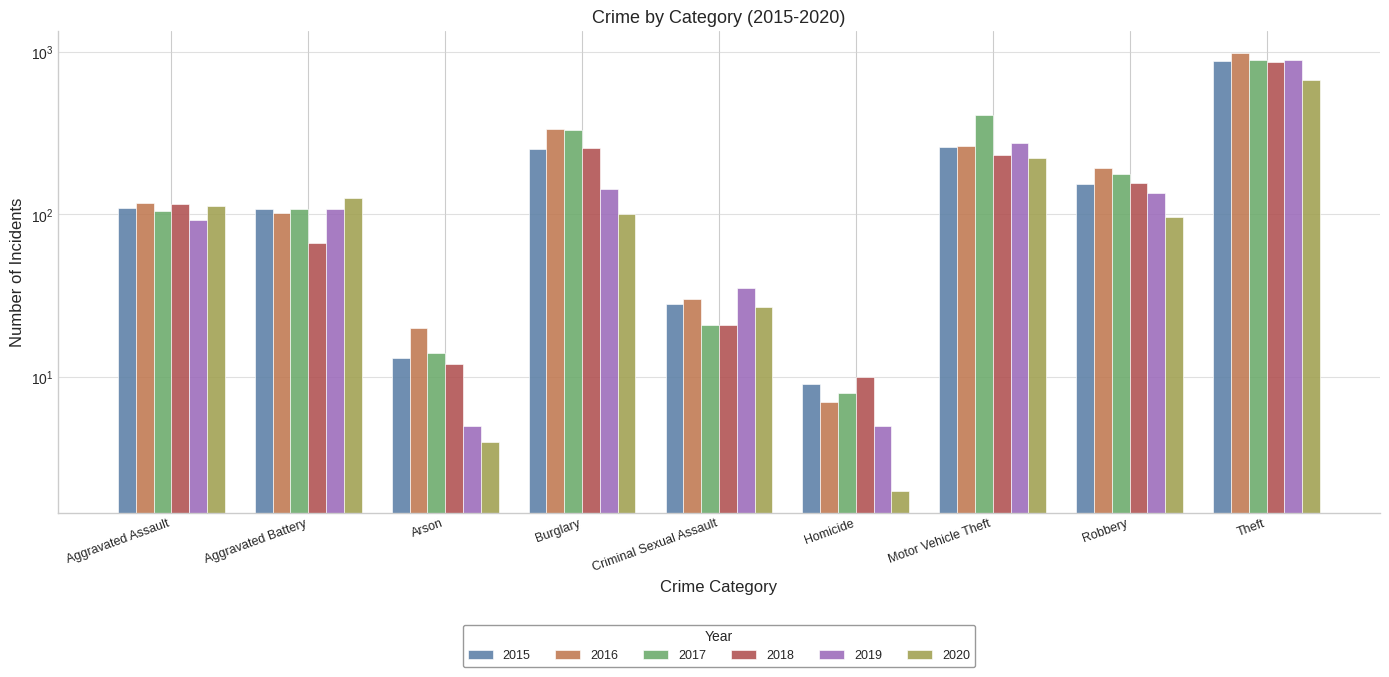

Reading left to right, what are all the values shown in this chart?

2015: Aggravated Assault=110	Aggravated Battery=108	Arson=13	Burglary=254	Criminal Sexual Assault=28	Homicide=9	Motor Vehicle Theft=261	Robbery=154	Theft=874
2016: Aggravated Assault=118	Aggravated Battery=102	Arson=20	Burglary=333	Criminal Sexual Assault=30	Homicide=7	Motor Vehicle Theft=265	Robbery=194	Theft=984
2017: Aggravated Assault=105	Aggravated Battery=108	Arson=14	Burglary=329	Criminal Sexual Assault=21	Homicide=8	Motor Vehicle Theft=411	Robbery=178	Theft=892
2018: Aggravated Assault=115	Aggravated Battery=67	Arson=12	Burglary=257	Criminal Sexual Assault=21	Homicide=10	Motor Vehicle Theft=231	Robbery=155	Theft=868
2019: Aggravated Assault=92	Aggravated Battery=108	Arson=5	Burglary=143	Criminal Sexual Assault=35	Homicide=5	Motor Vehicle Theft=273	Robbery=135	Theft=891
2020: Aggravated Assault=113	Aggravated Battery=126	Arson=4	Burglary=100	Criminal Sexual Assault=27	Homicide=2	Motor Vehicle Theft=222	Robbery=97	Theft=666